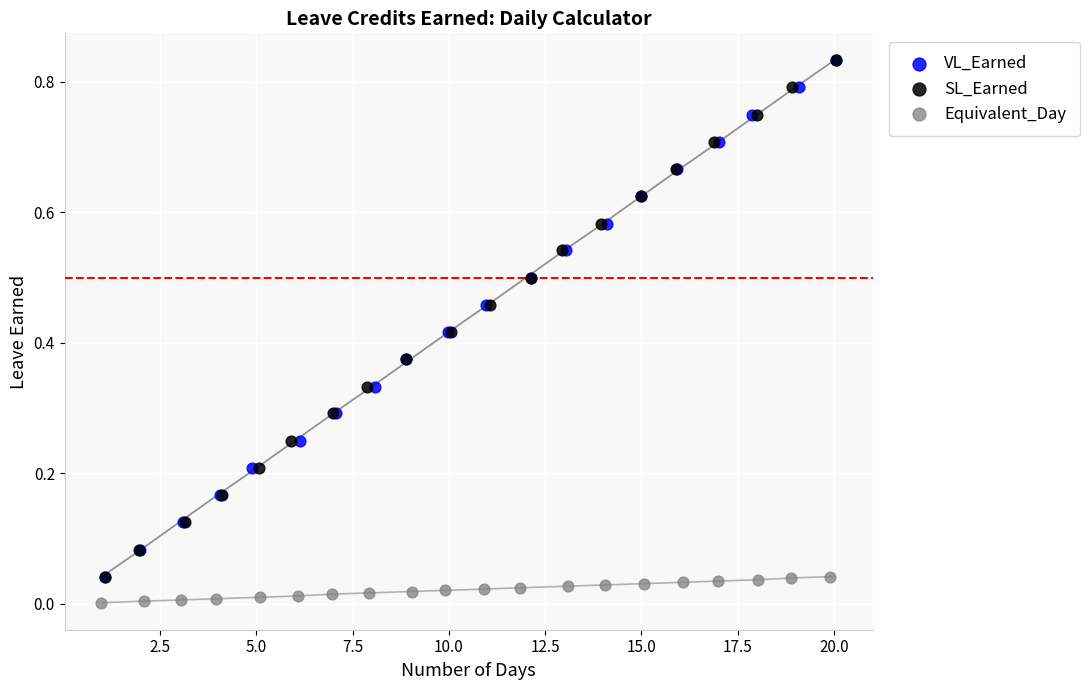

Which series contains the lowest Y value?

Equivalent_Day